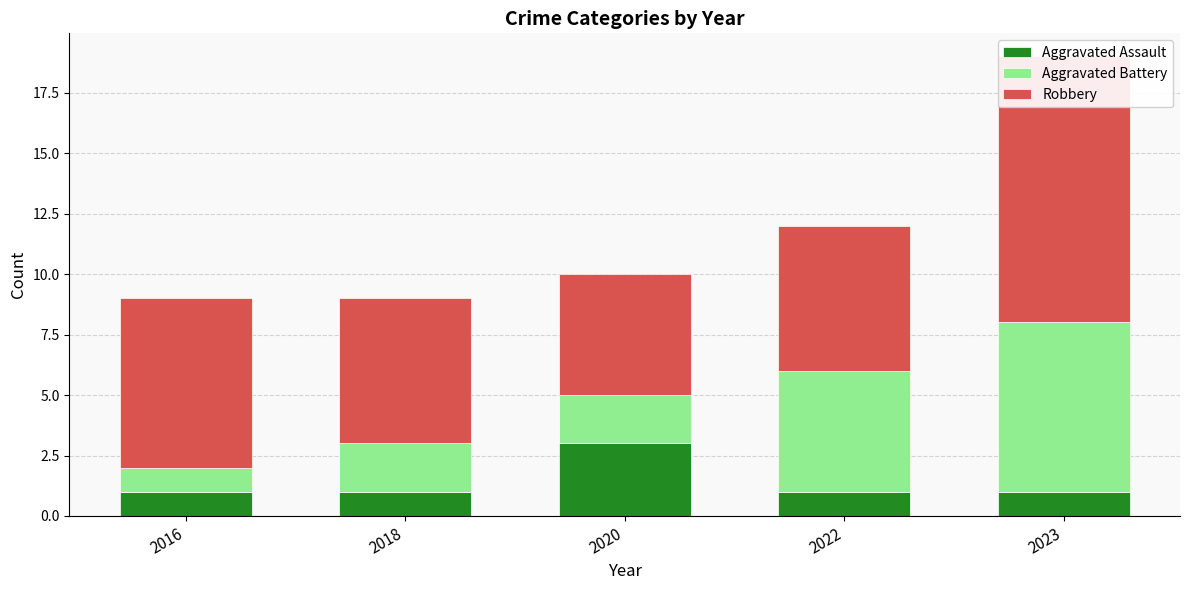

What value does the Aggravated Battery series have at 2020?

2